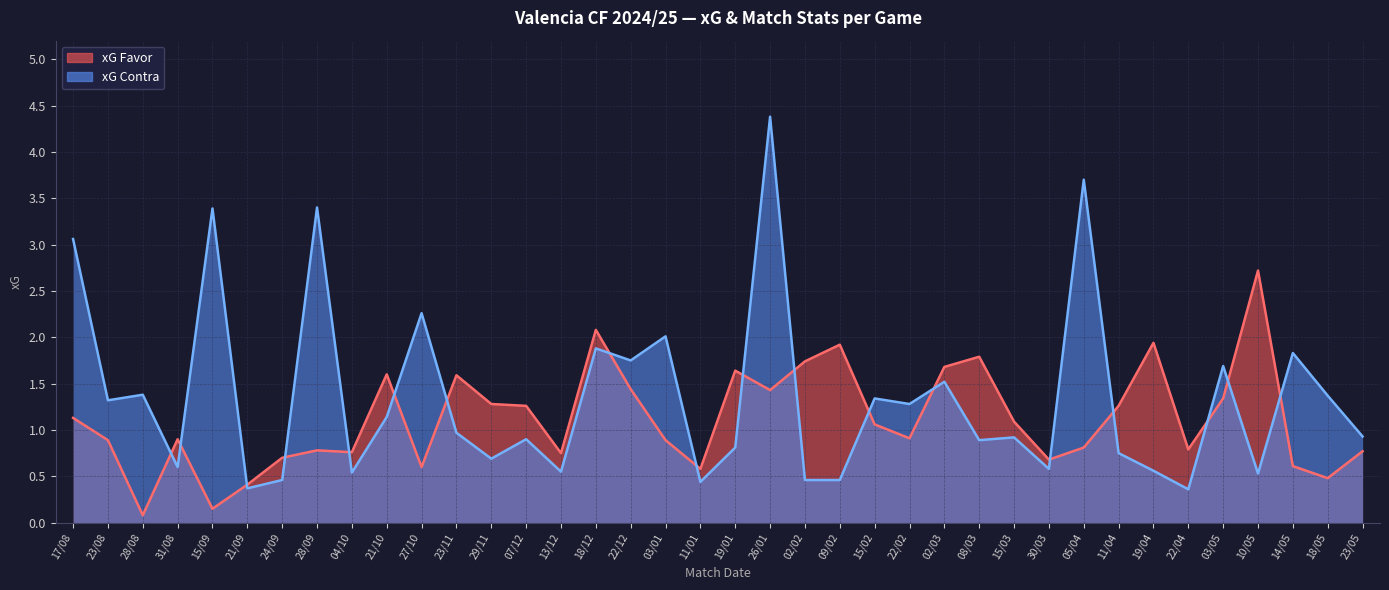

What is the difference between the highest and lowest values at 15/09?

3.2